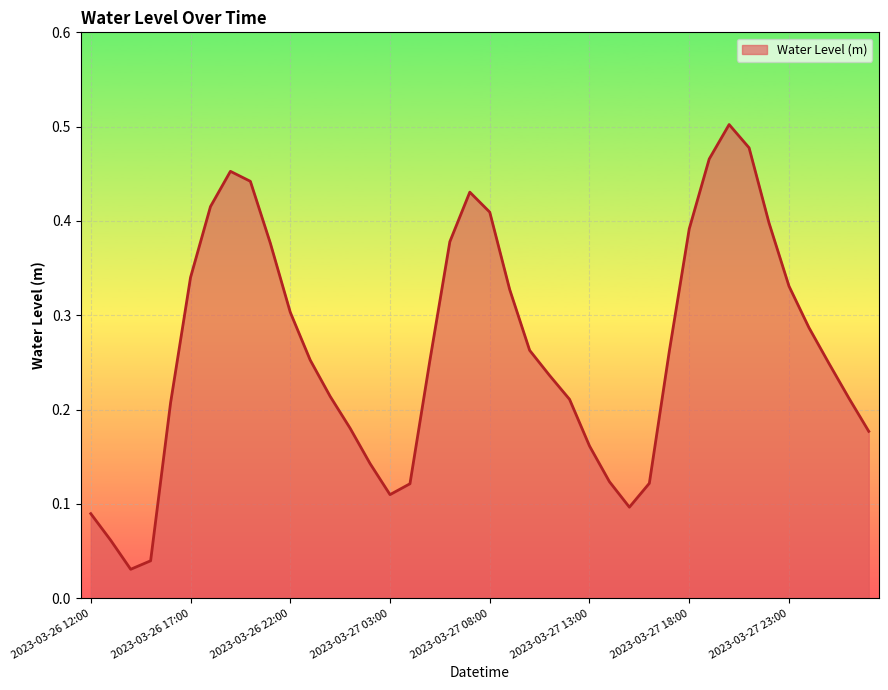

Does the chart have visible grid lines?

Yes